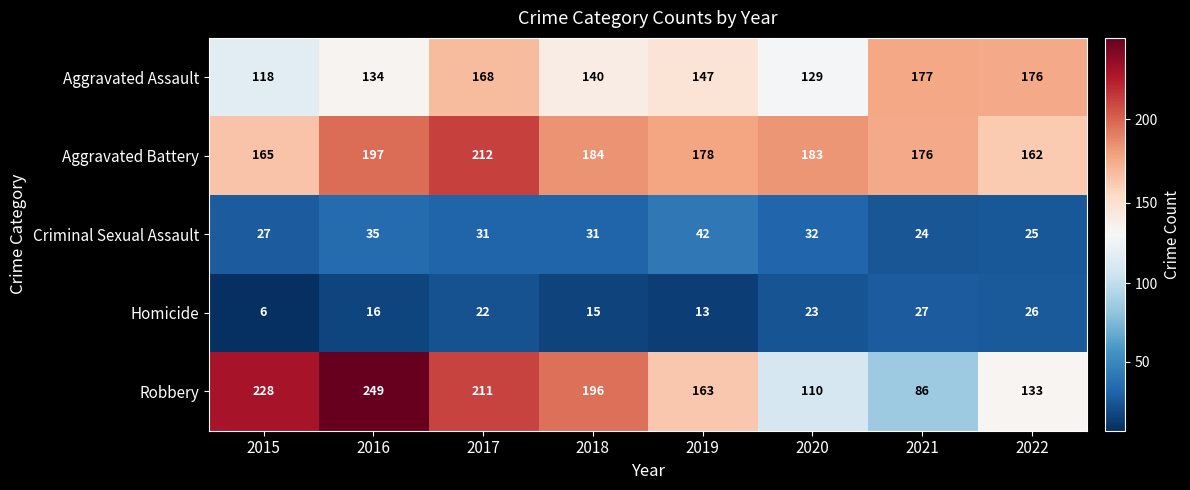

Is it true that Criminal Sexual Assault equals 24 at 2021?

True